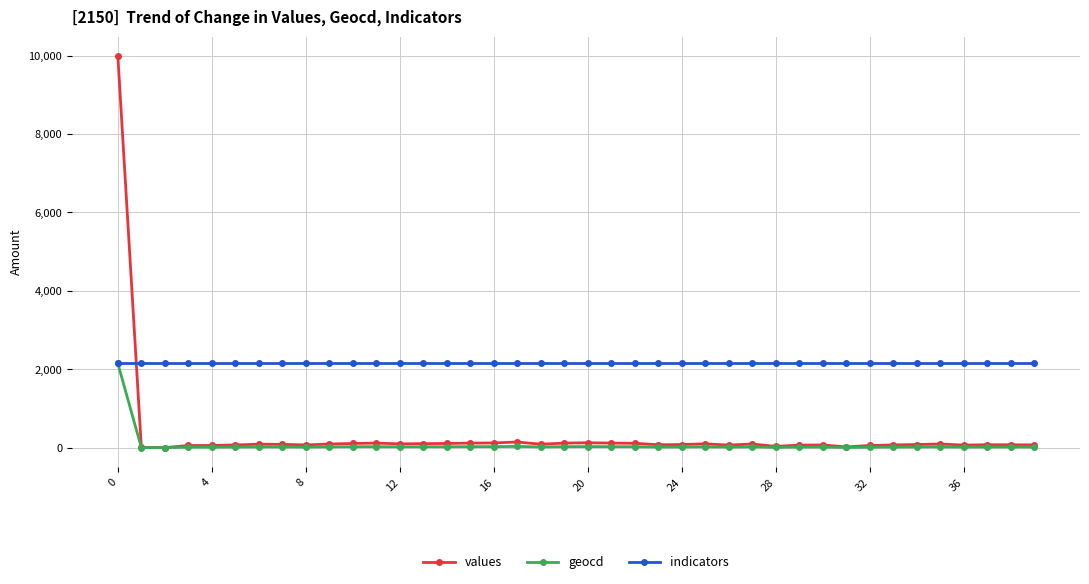

True or false: values has more than 0 points higher than both neighbors.

True